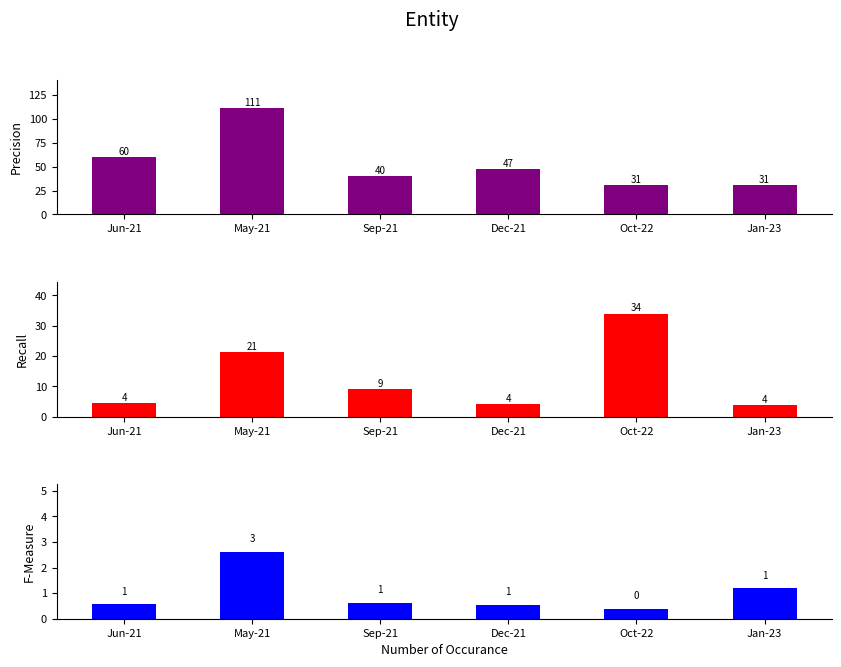

Is the value of Inc Mo +4 at Oct-22 greater than the value of Inc Mo at Dec-21?

No